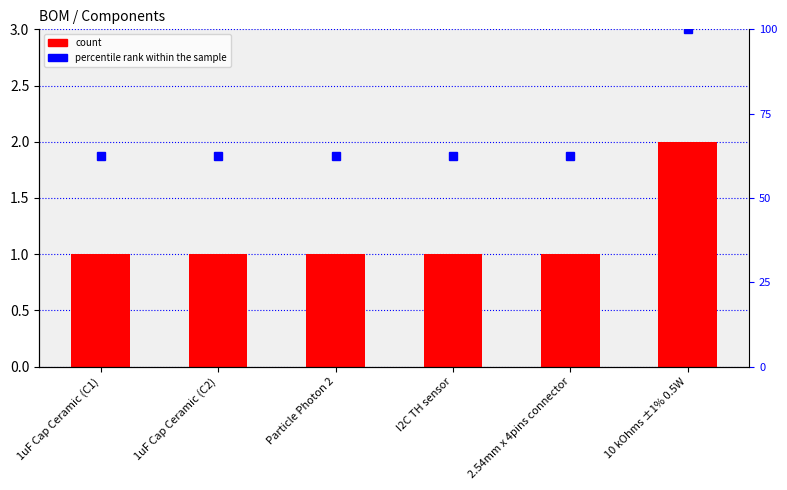

What position from the left is I2C TH sensor?

4